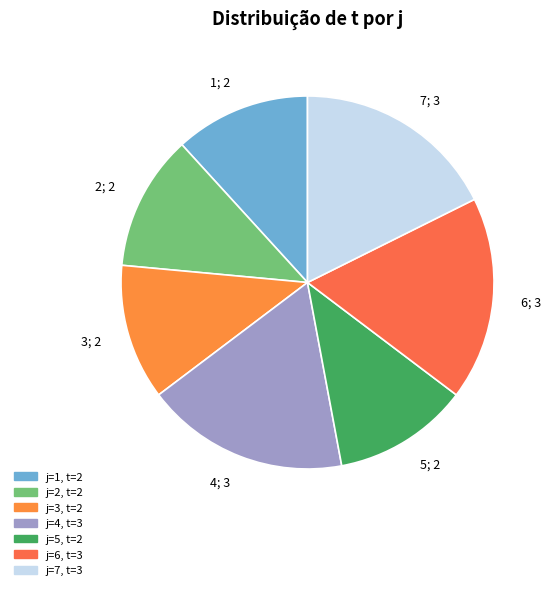

The 5; 2 slice represents 26% of the pie. True or false?

False